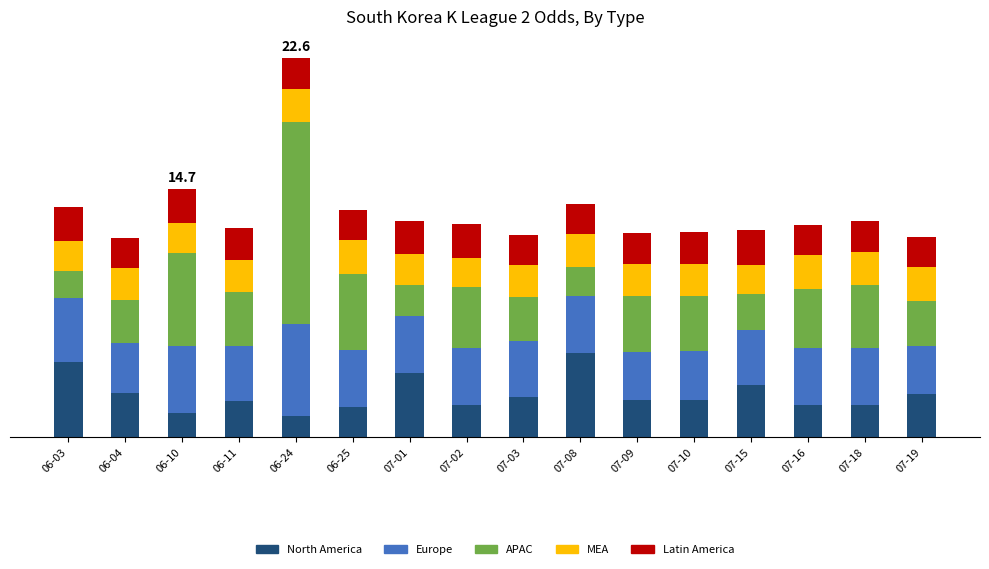

Where is North America nearest to the value 3?

07-15